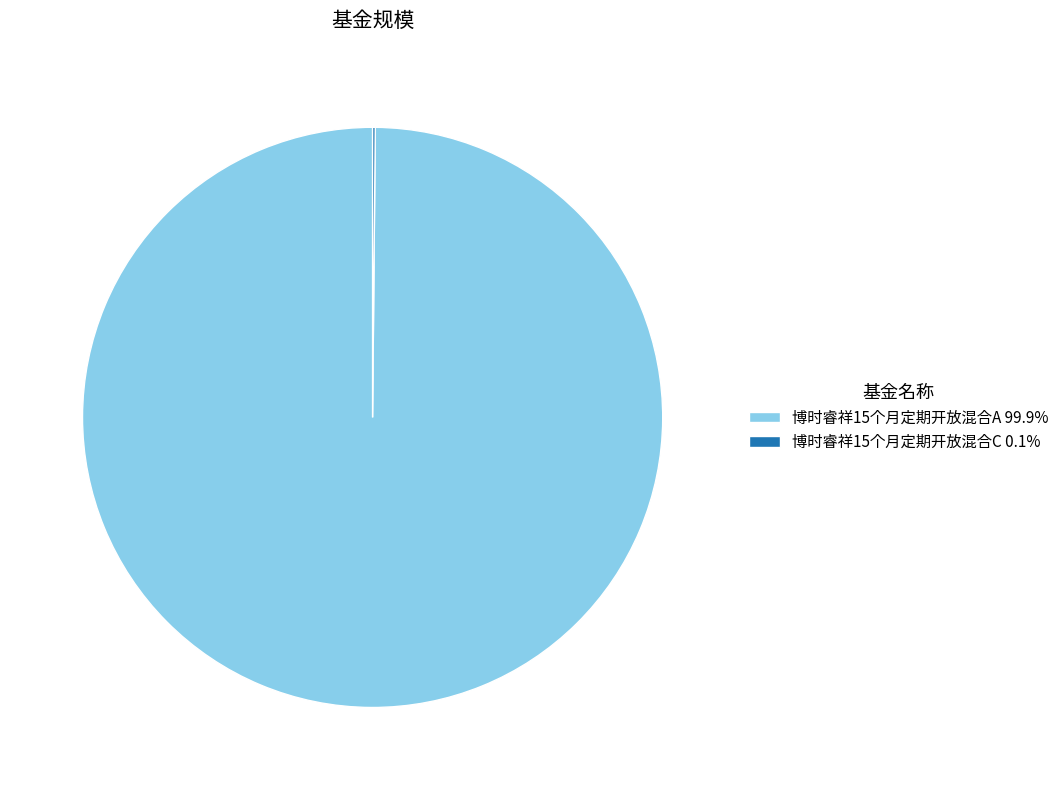

Is it true that 博时睿祥15个月定期开放混合A is 100% of the pie?

True